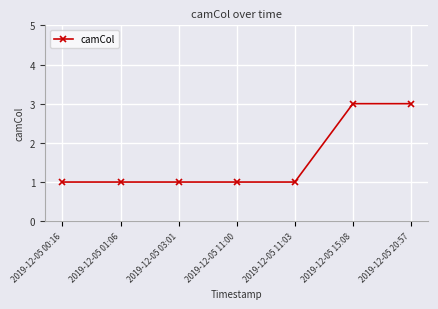

Count the values in the range 1 to 3.

7